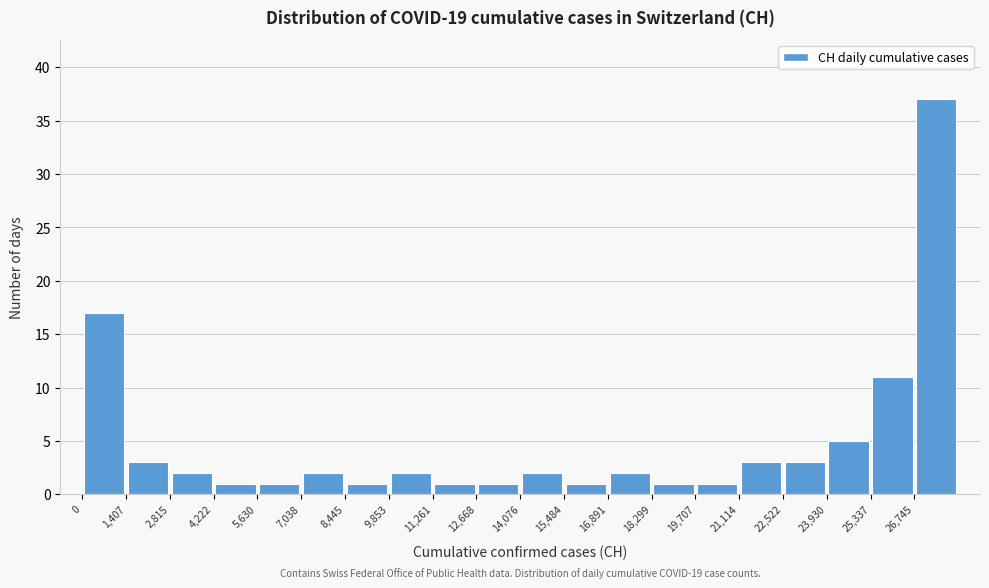

Over which range of the x-axis is the bar tallest?

26800 to 28200